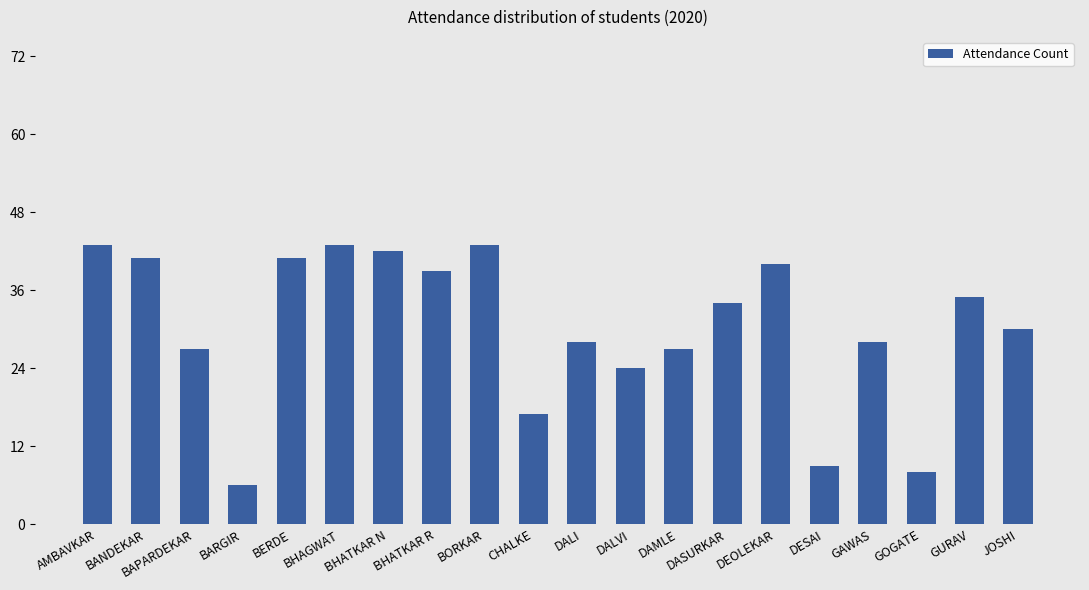

What is the label of the 14th bar from the left?

DASURKAR